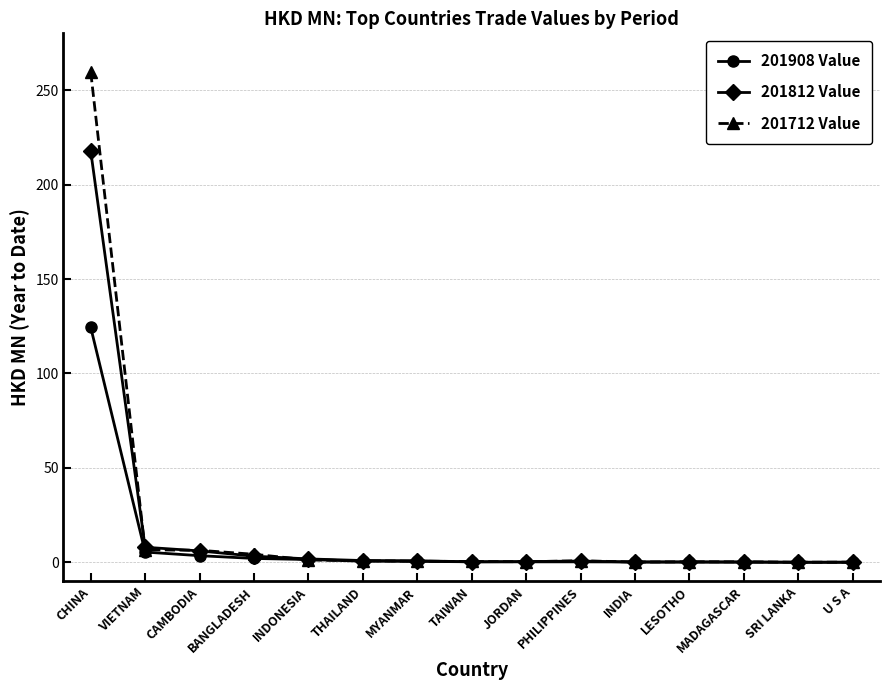

What is the total value across all series at CHINA?

601.8